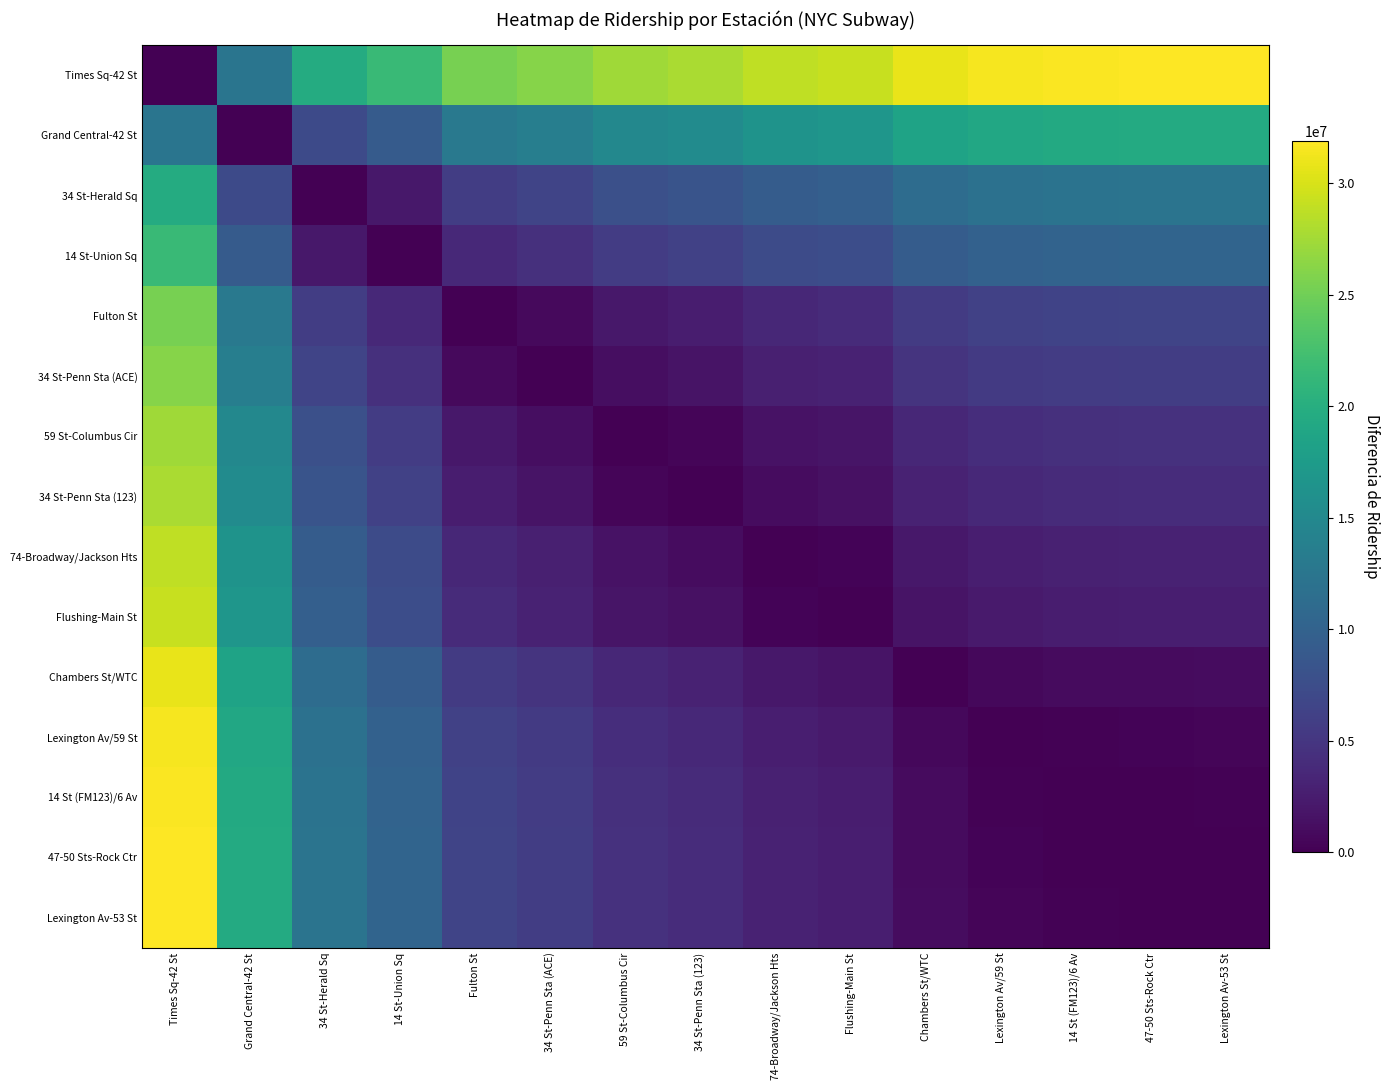

Which series has the largest range (max minus min)?

Times Sq-42 St